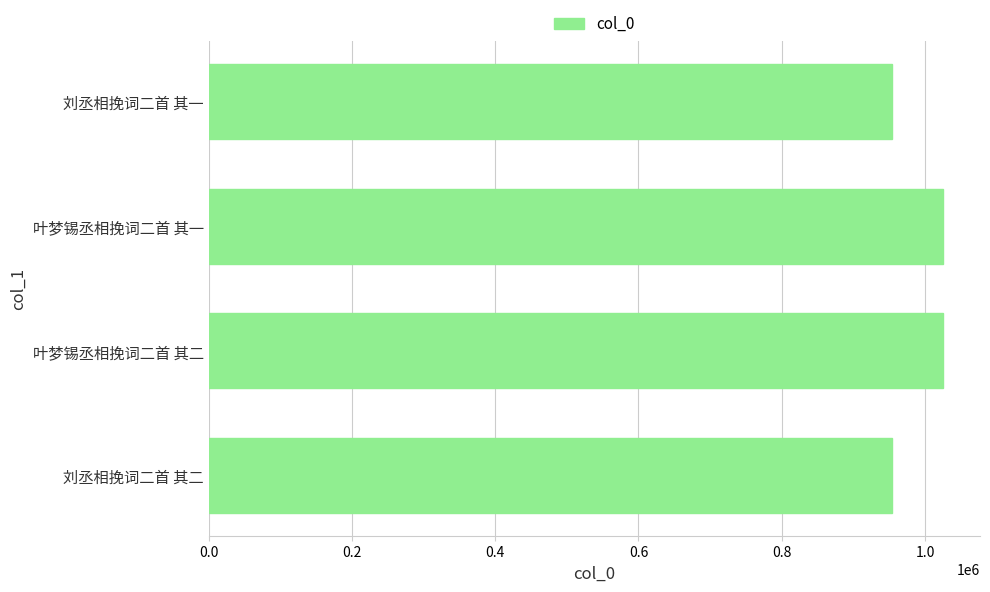

What is the difference between the maximum and minimum values?

71681